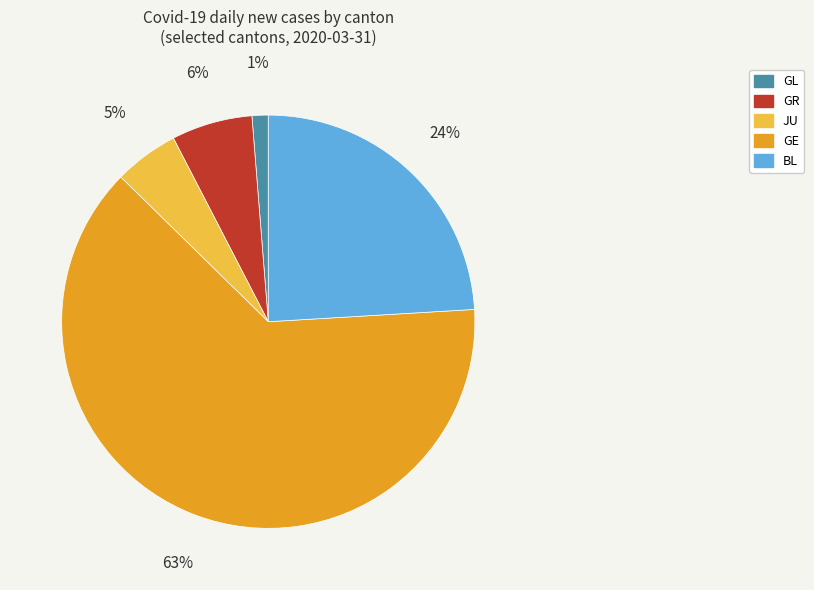

Rank the categories by value from lowest to highest.

GL, JU, GR, BL, GE